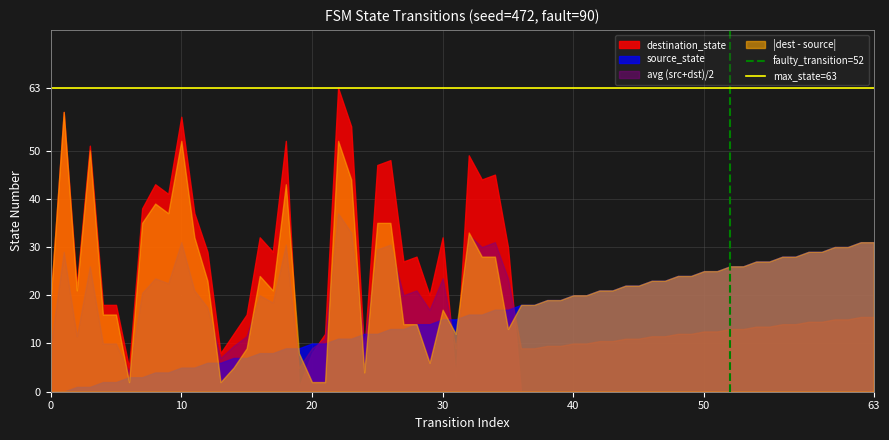

Which series has the largest range (max minus min)?

destination_state